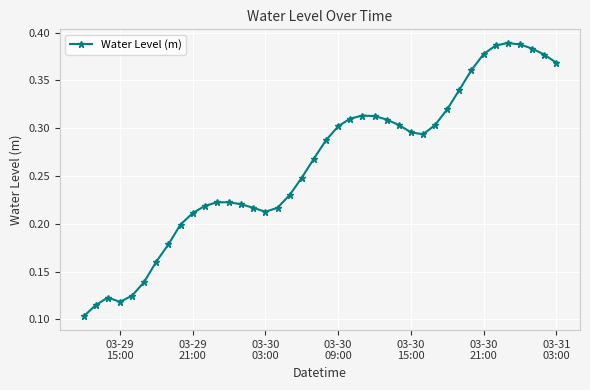

How many values are between 0 and 1?

40